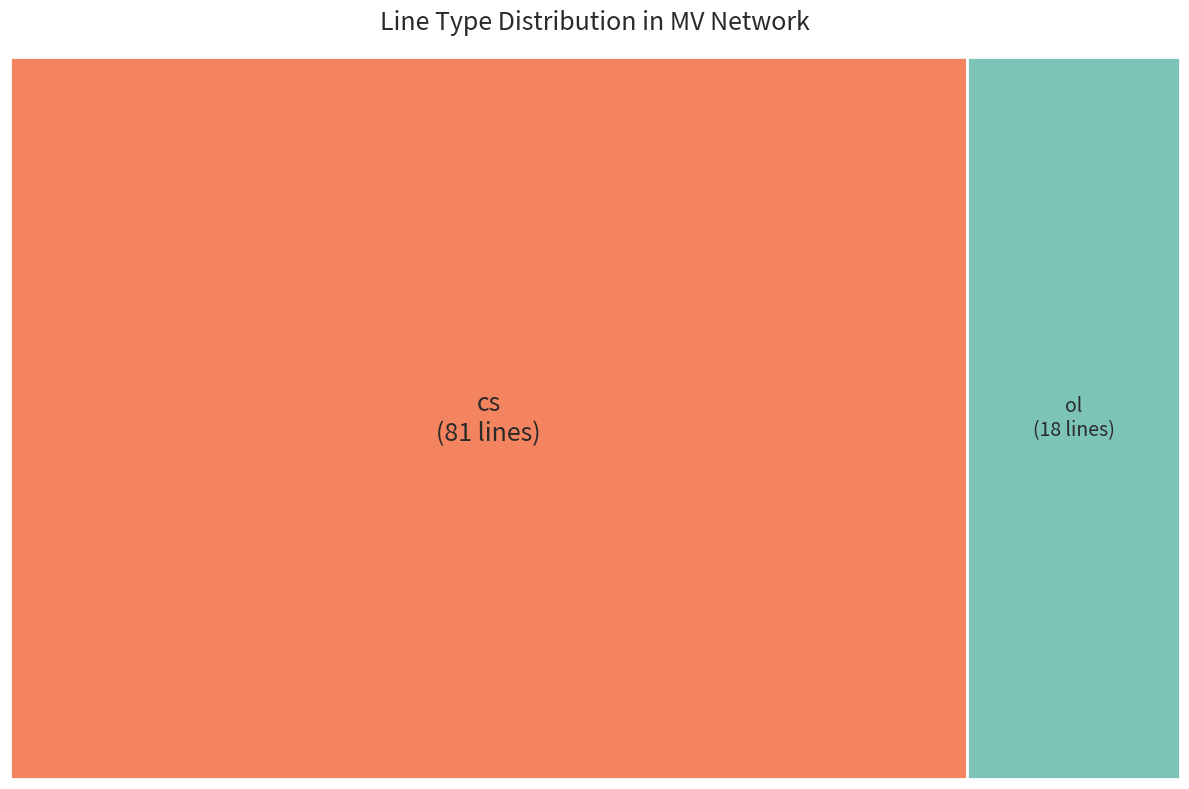

Between cs and ol, which is larger?

cs